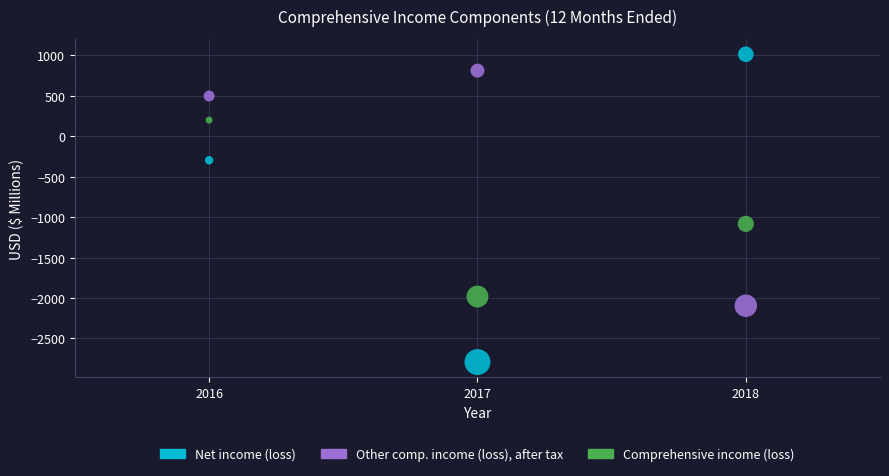

Across all data points, what is the average X value?

2017